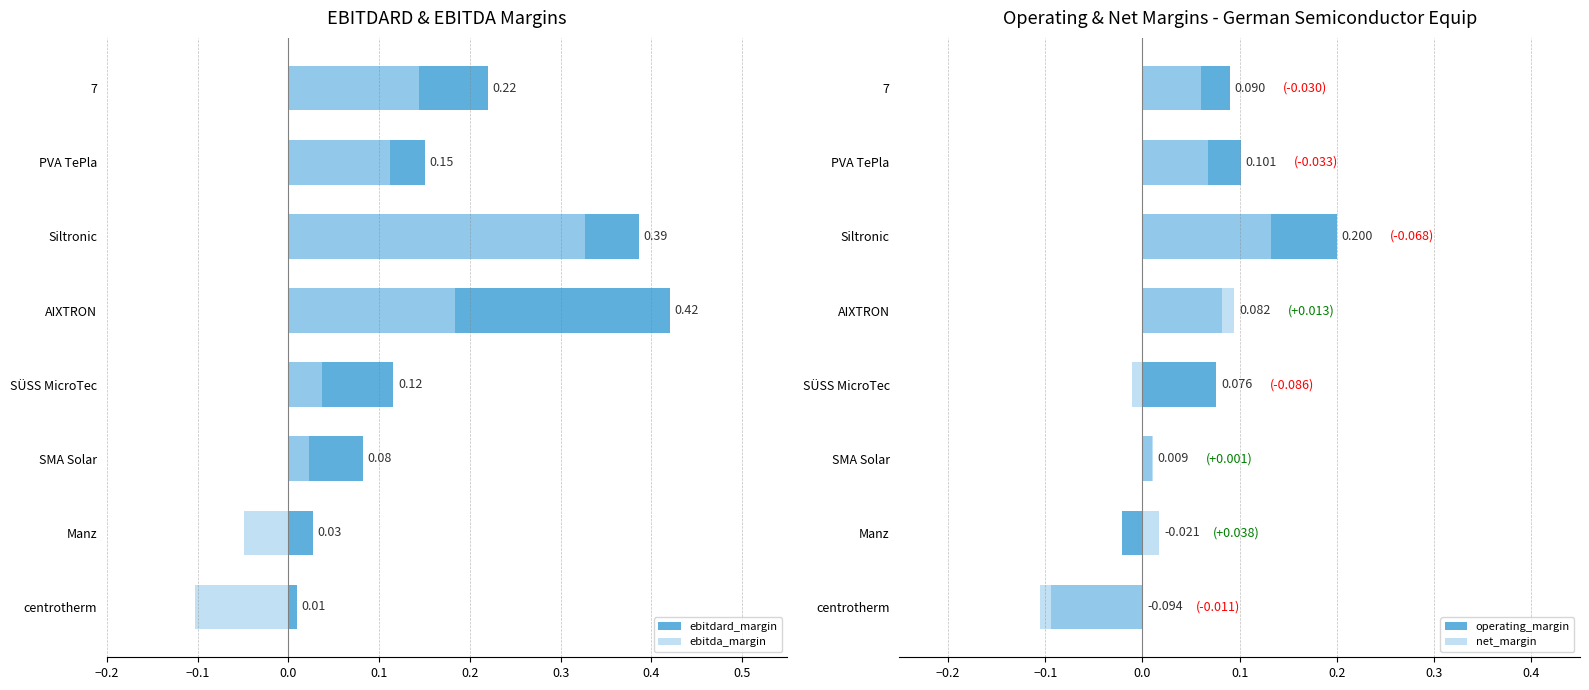

Which series changed the most between AIXTRON and Manz?

ebitdard_margin